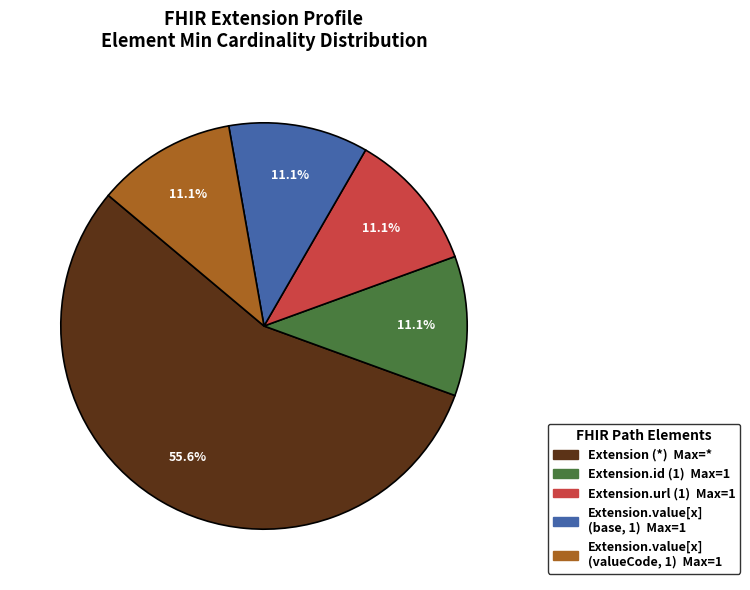

Is there any slice that represents more than half of the pie?

Yes